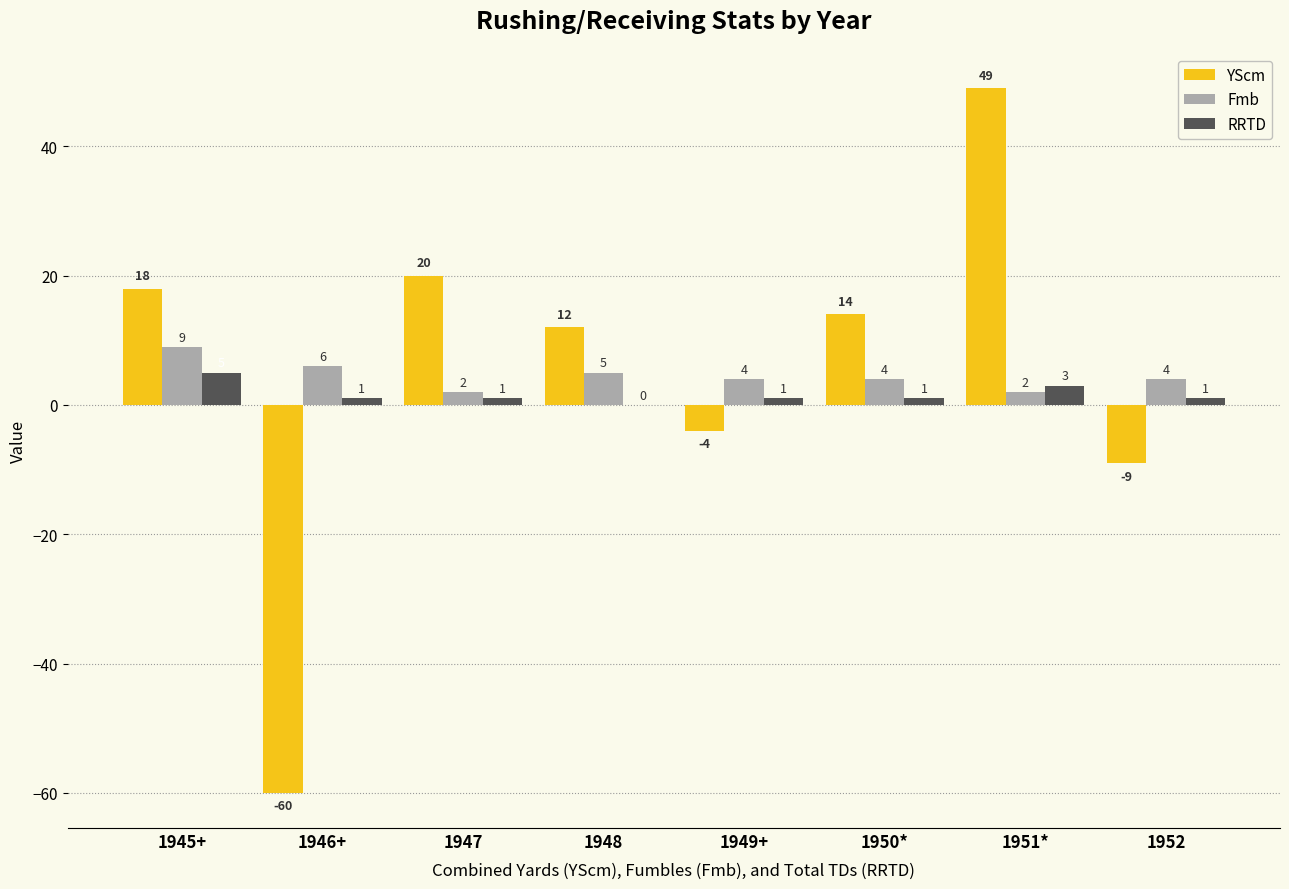

Reading left to right, extract all data points from this chart.

YScm: 18	-60	20	12	-4	14	49	-9
Fmb: 9	6	2	5	4	4	2	4
RRTD: 5	1	1	0	1	1	3	1